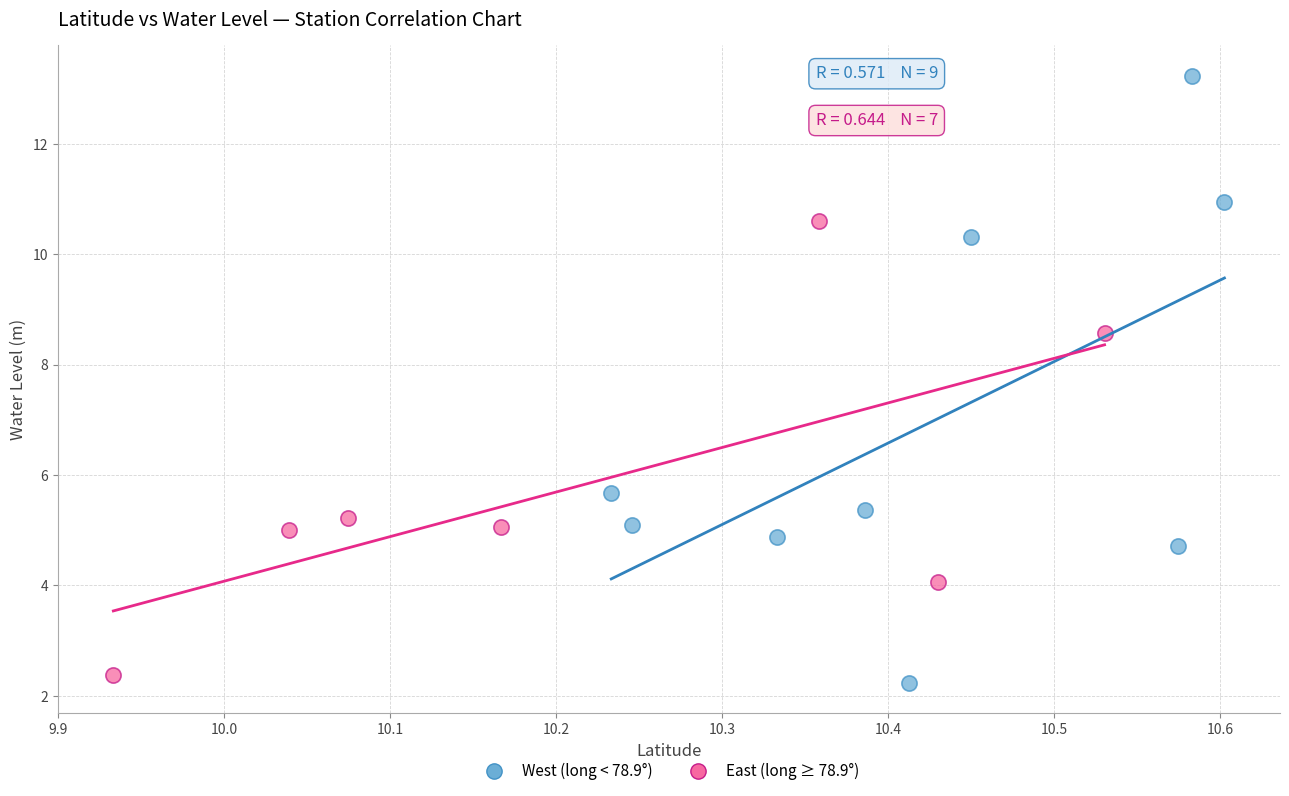

Which series has the widest spread of Y values?

West (long < 78.9°)